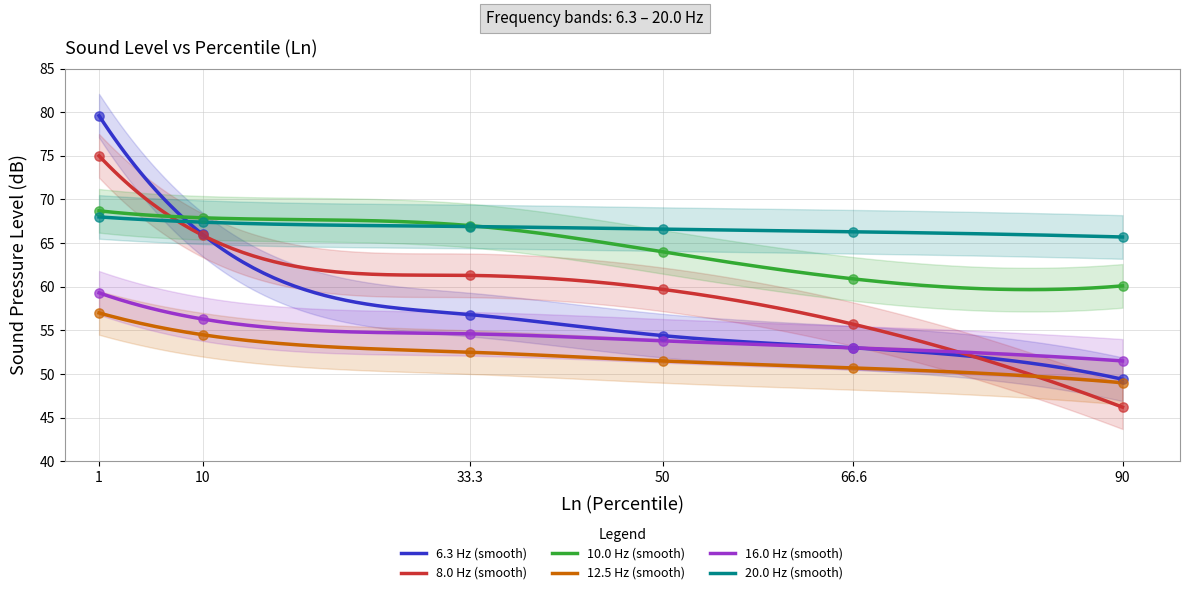

Which series reaches the minimum Y coordinate?

8.0